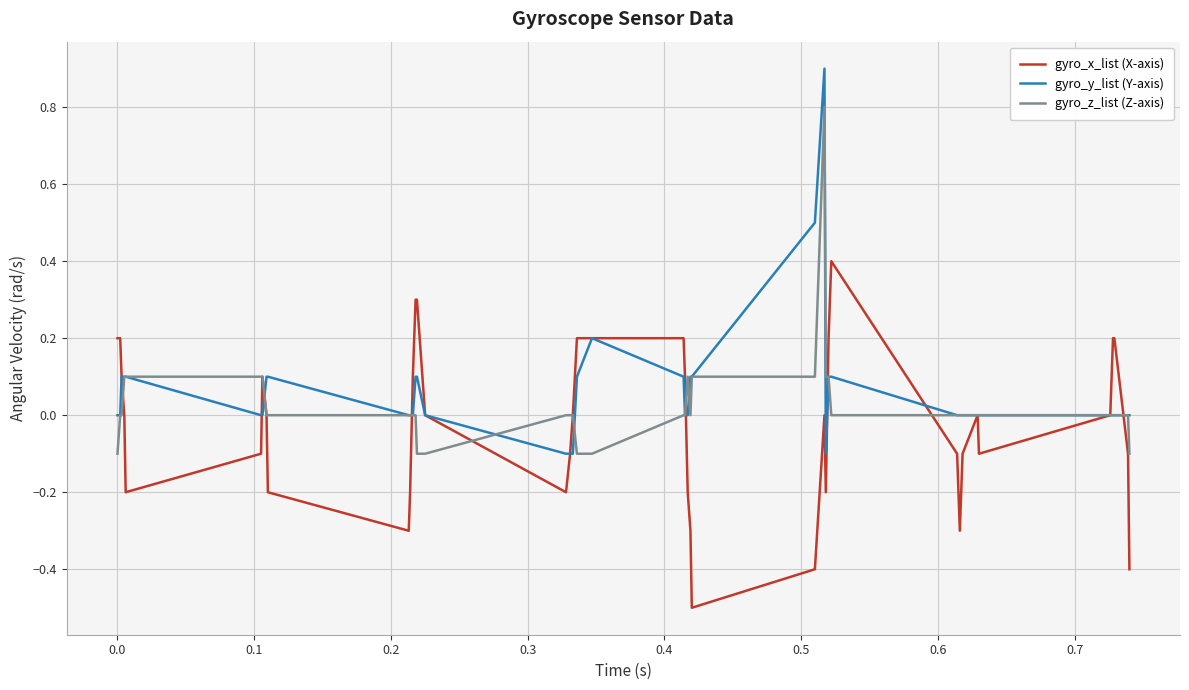

List the series in order of their peak value, highest first.

gyro_y_list (Y-axis), gyro_z_list (Z-axis), gyro_x_list (X-axis)